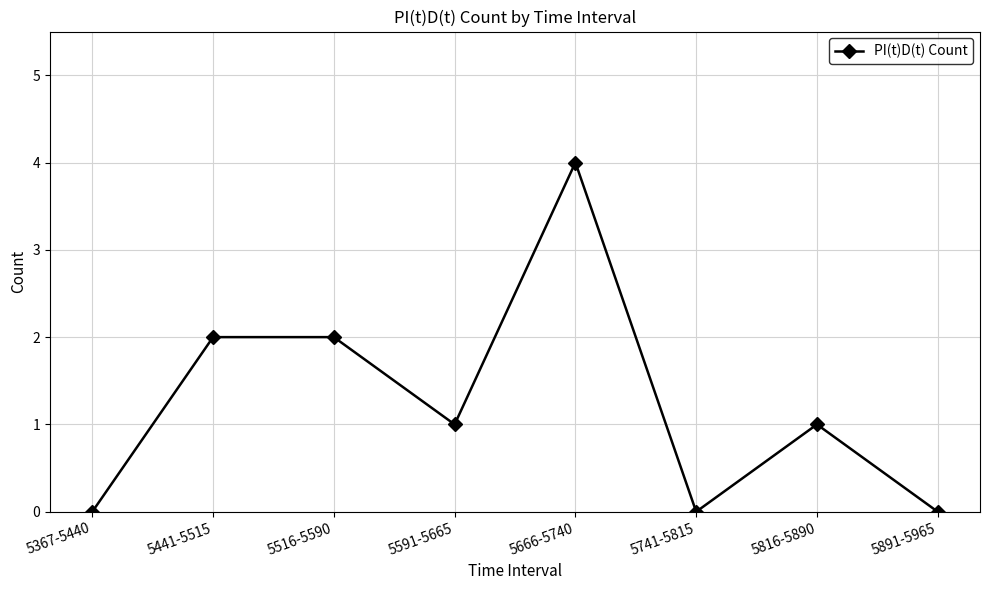

What is the difference between the second highest and second lowest values?

2